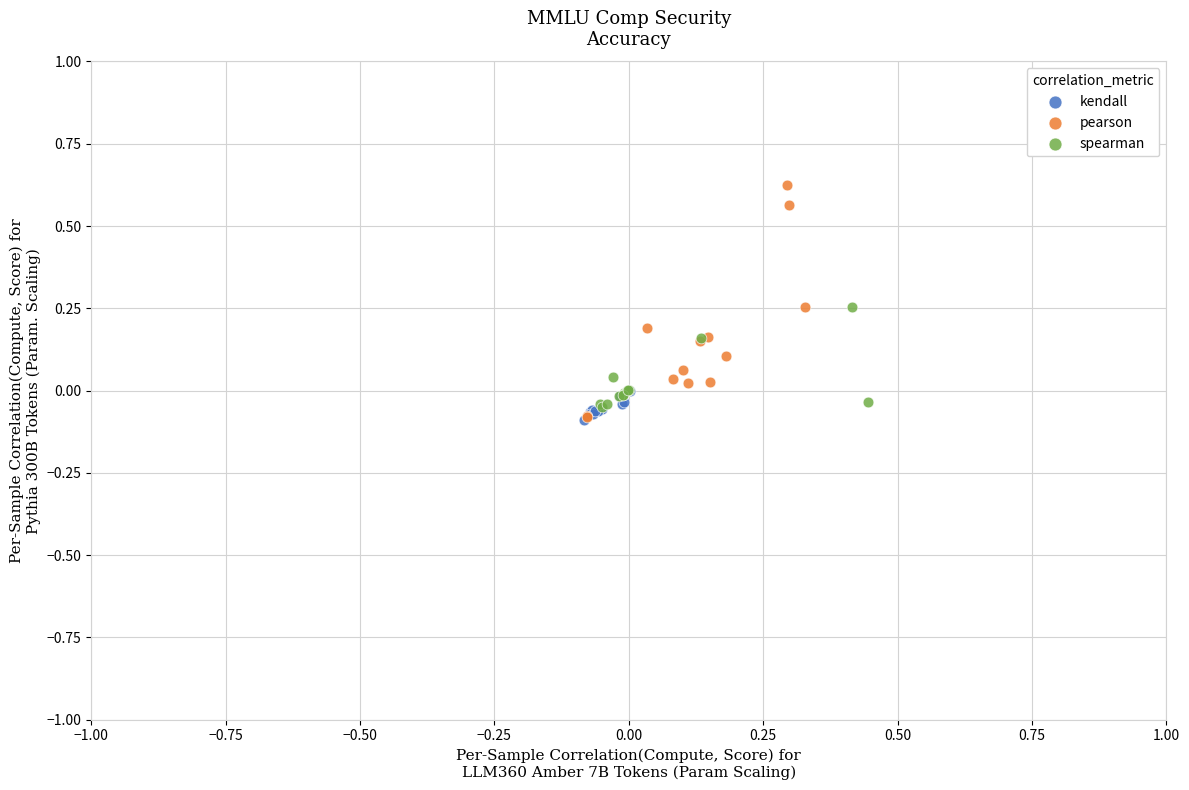

Which series reaches the maximum Y coordinate?

pearson